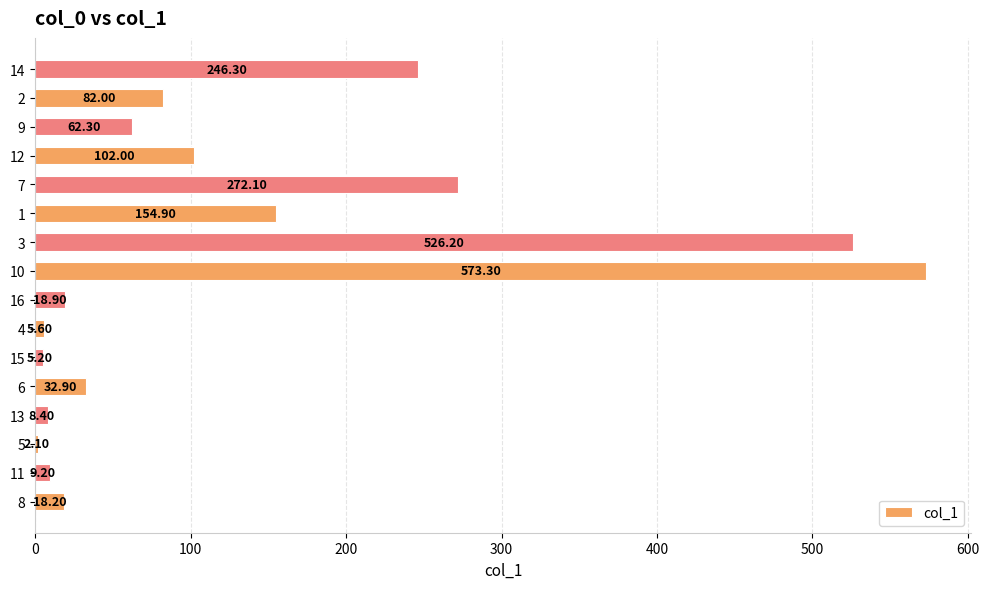

Rank the categories by value from lowest to highest.

5, 15, 4, 13, 11, 8, 16, 6, 9, 2, 12, 1, 14, 7, 3, 10